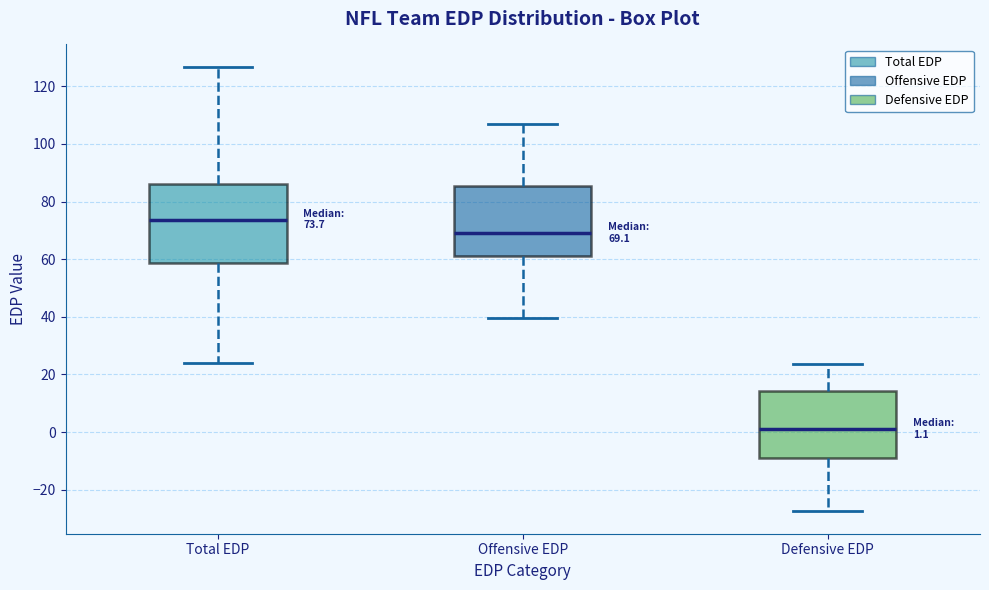

Which box has the highest median line?

Total EDP